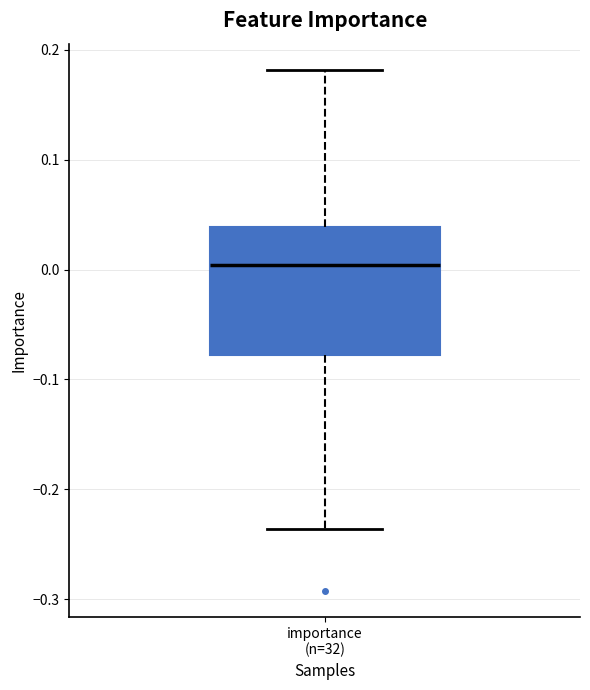

Transcribe this box plot: give where the median line is, the range the box spans, and where the two whiskers end, as read against the y-axis. The values are not printed on the chart, so give them approximately, as read against the axis.

median 0.00, box -0.08 to 0.04, whiskers -0.24 to 0.18